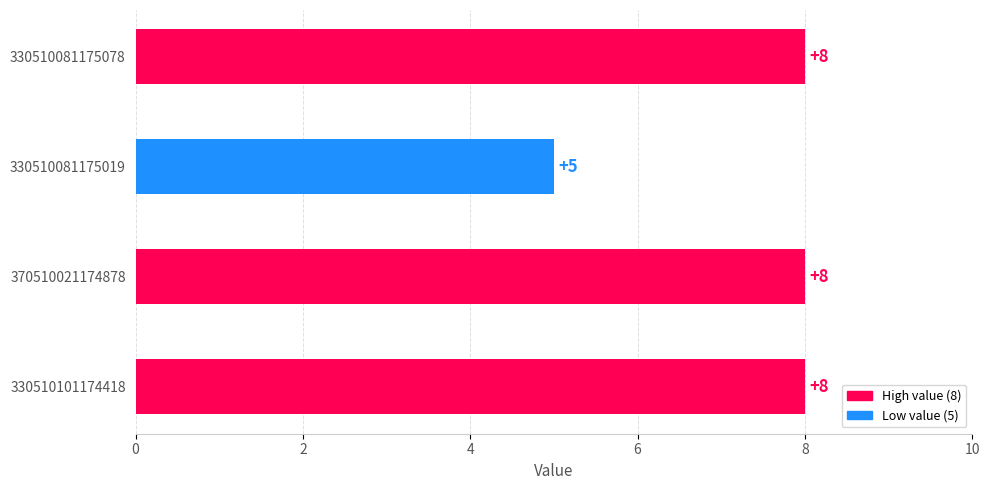

How many data points does each series have?

4